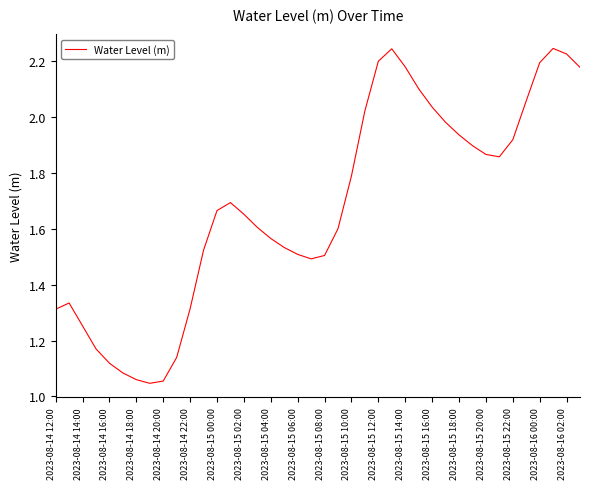

The chart shows a value of 1.3 at 2023-08-14 12:00. True or false?

True